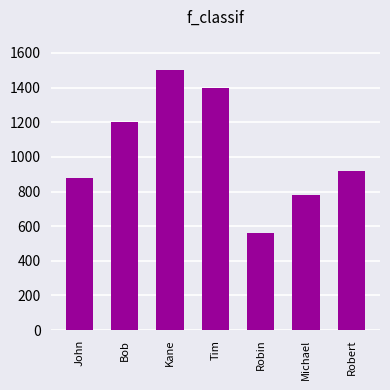

How many values are between 780 and 1400?

5